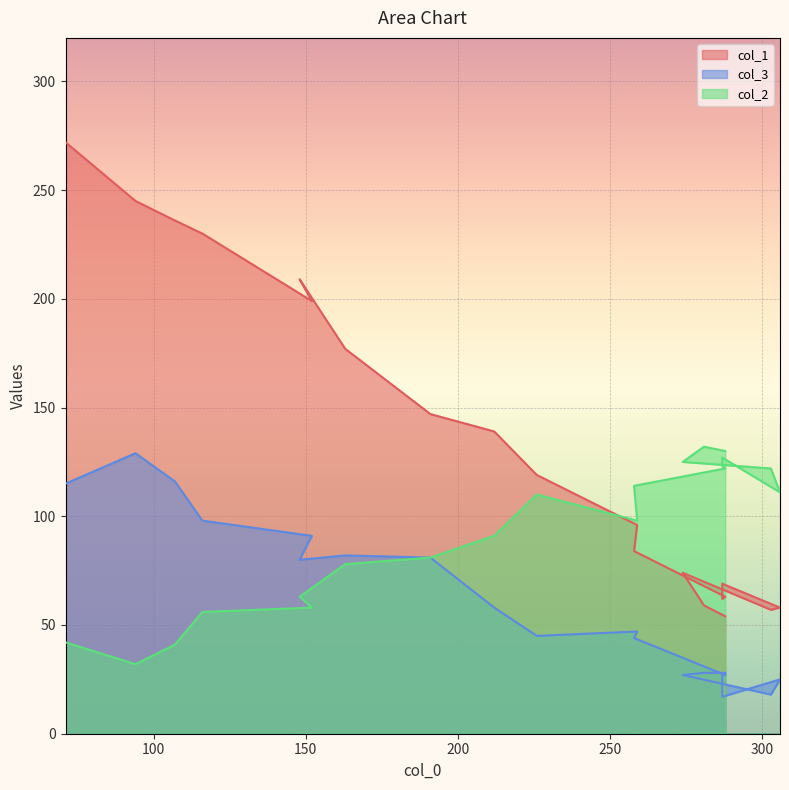

What is the total value across all series at 288?

212